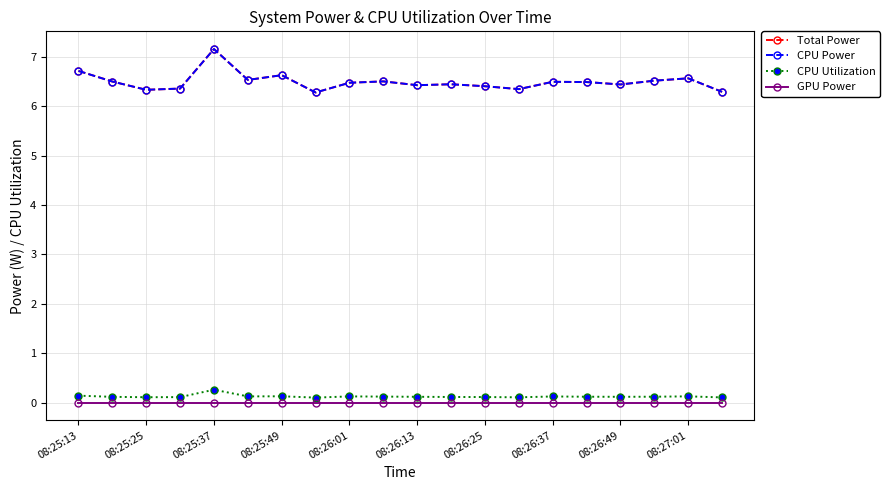

What is the sum of all Total Power values?

129.9